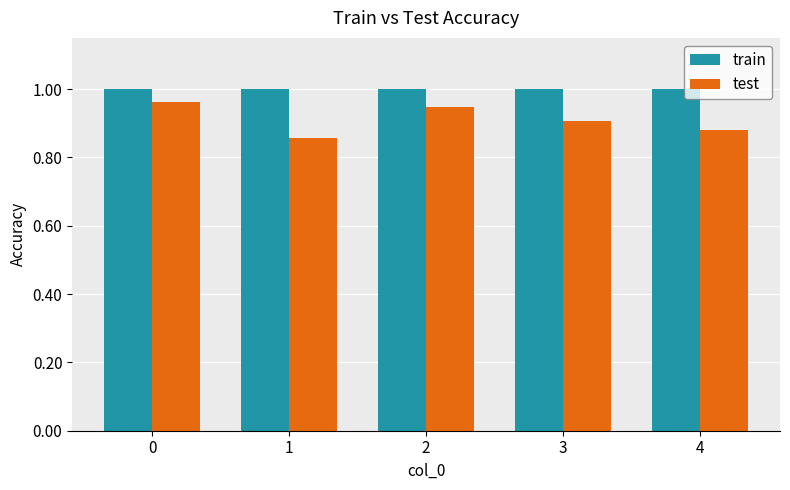

What is the difference between the maximum and second lowest values in the test series?

0.1